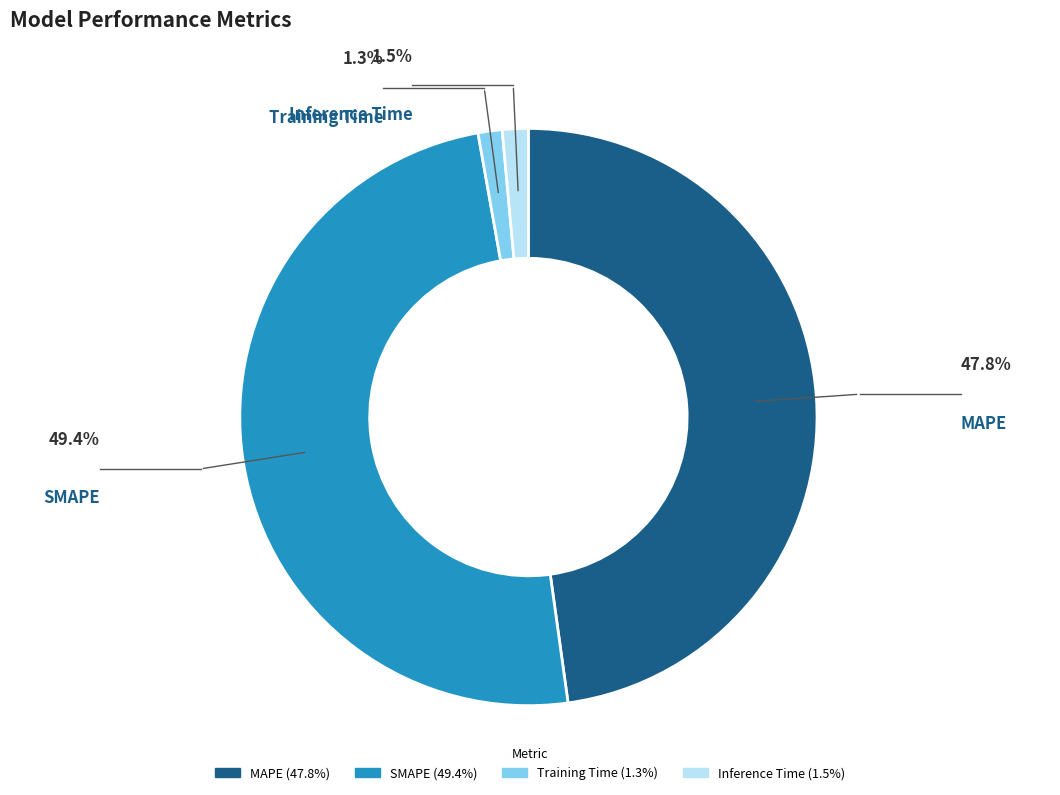

Is it true that SMAPE is 64% of the pie?

False